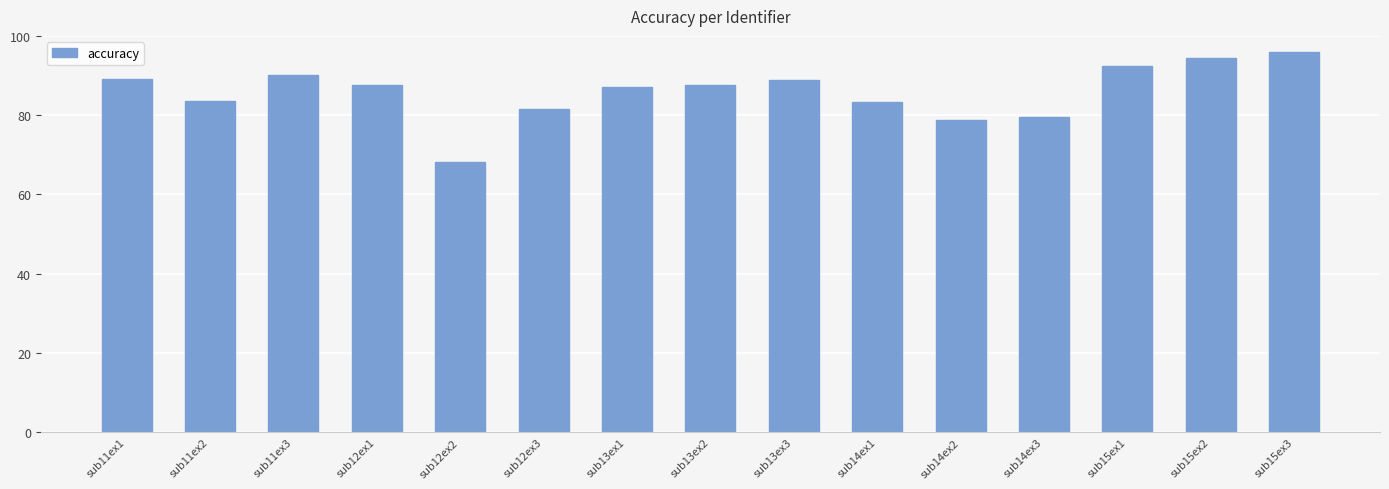

At which label does the data first exceed 87?

sub11ex1